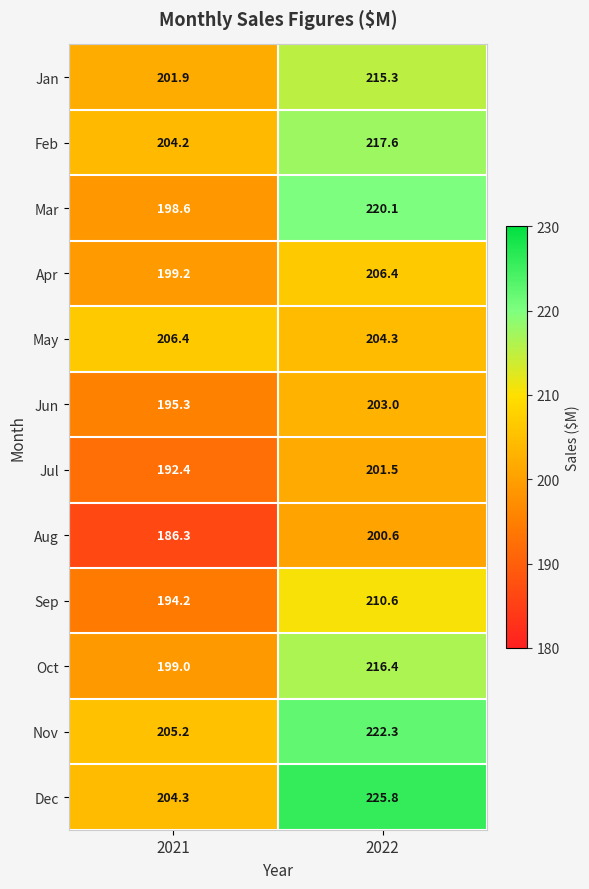

Which label corresponds to the largest value in the chart?

2022